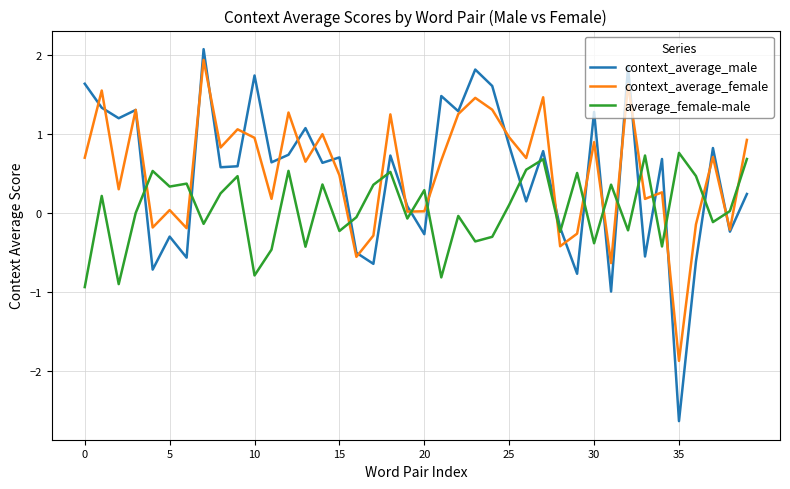

What is the lowest value of the average_female-male series?

-0.9